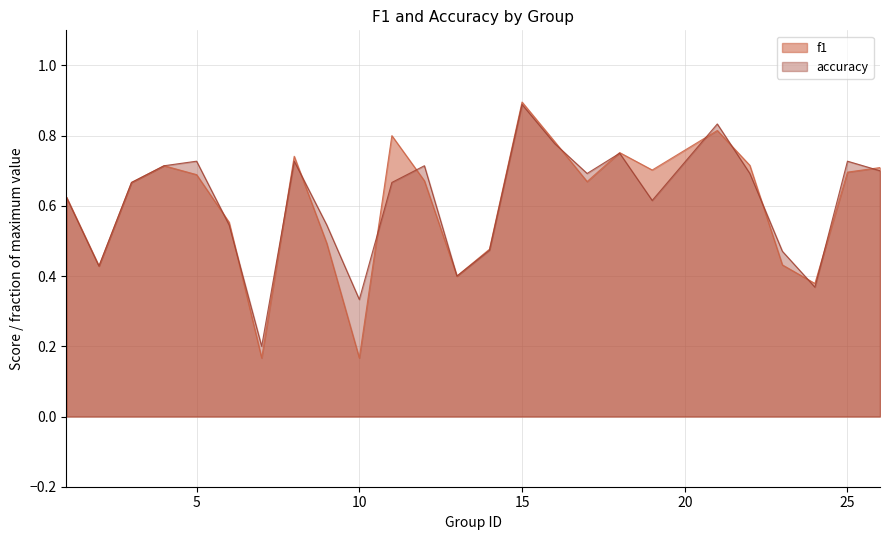

What are all the series names shown in the legend?

f1, accuracy